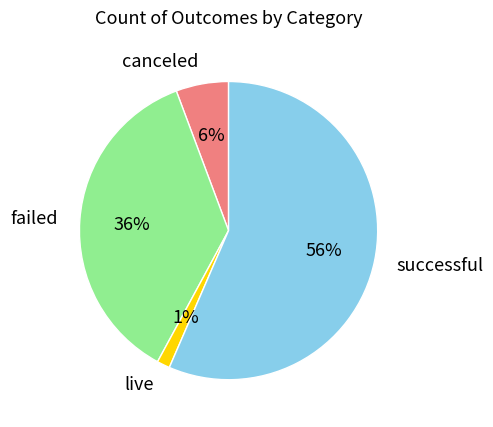

True or false: successful accounts for 71% of the total.

False